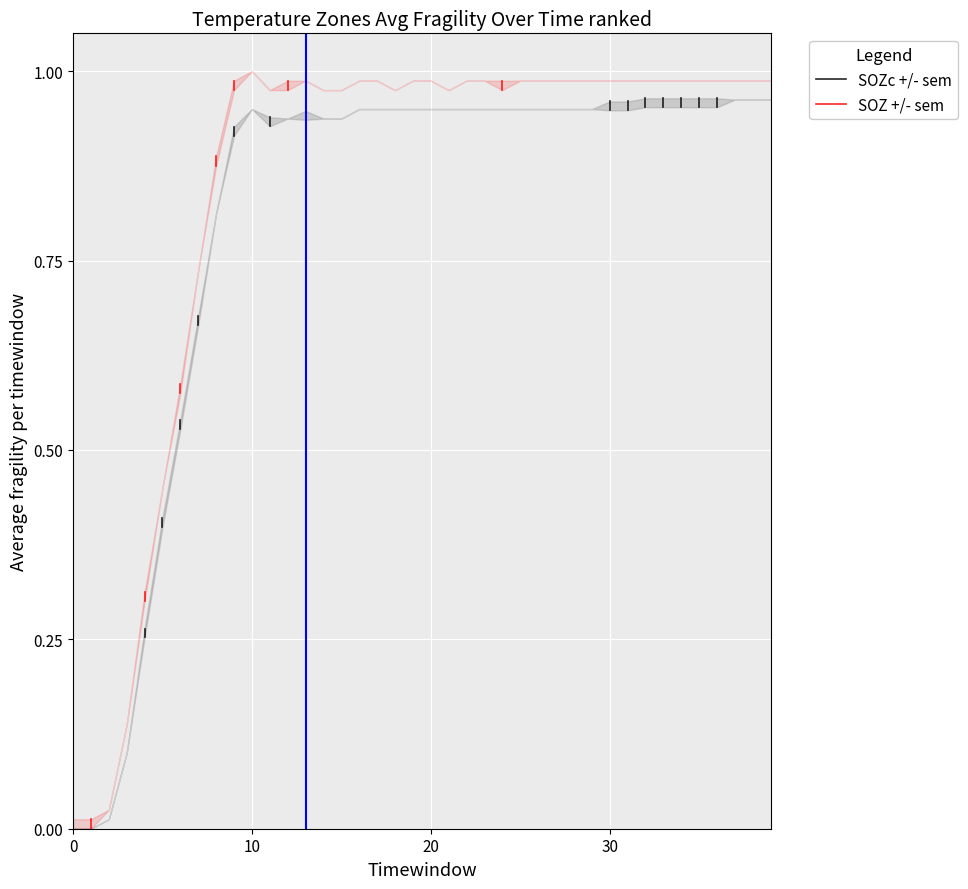

What are all the series names shown in the legend?

SOZc +/- sem, SOZ +/- sem